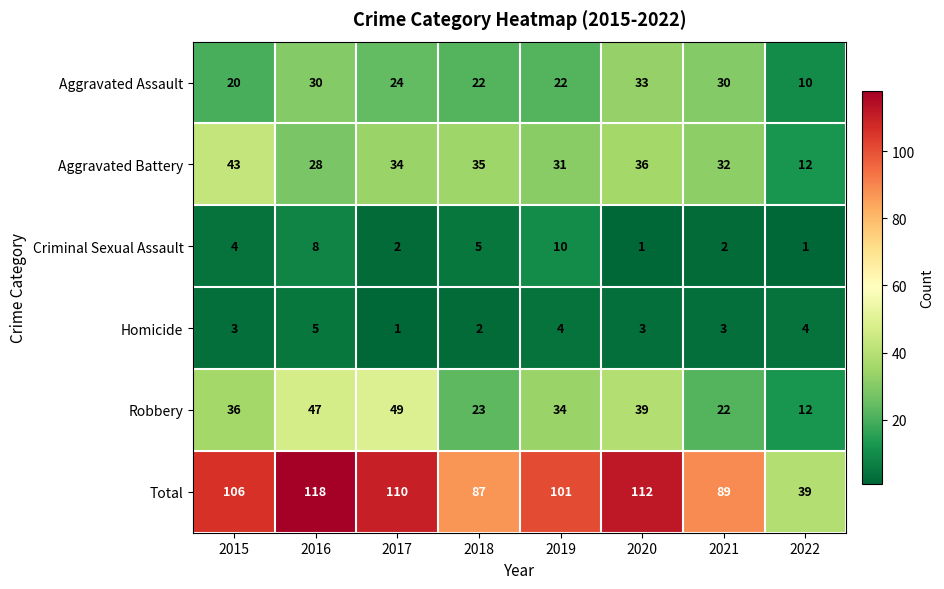

Which series changed the most between 2020 and 2022?

Total